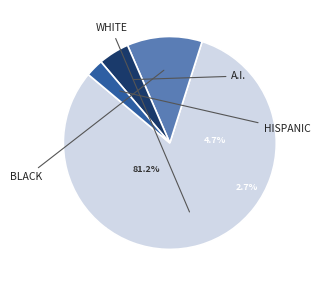

To the nearest percent, what is the average slice percentage?

25%